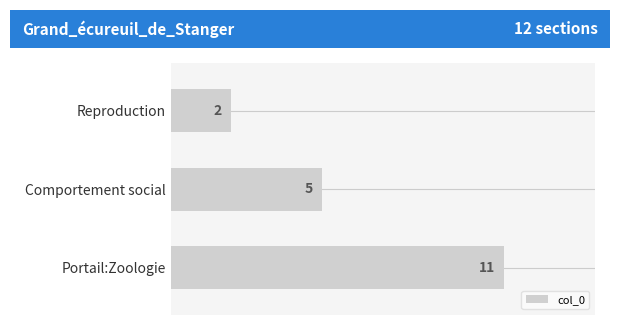

What is the minimum value shown in the chart?

2